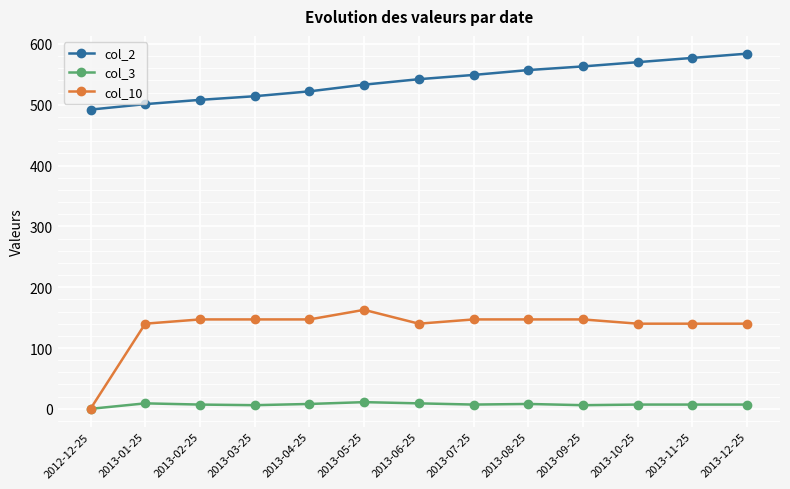

The col_10 series shows 147.0 at 2013-03-25. True or false?

True